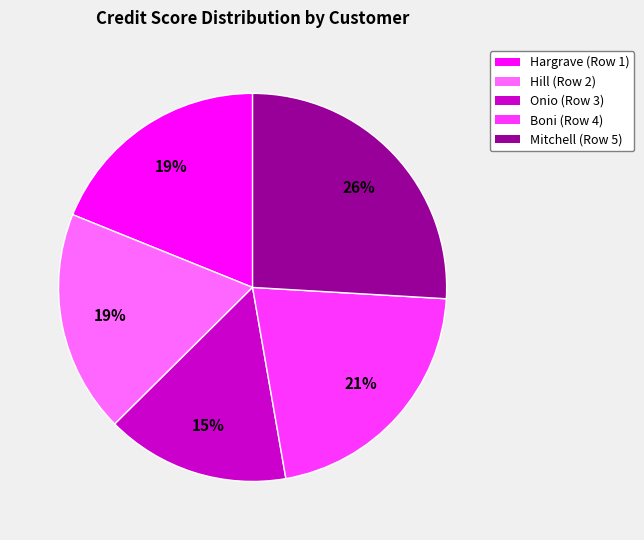

Count the number of slices in the pie.

5